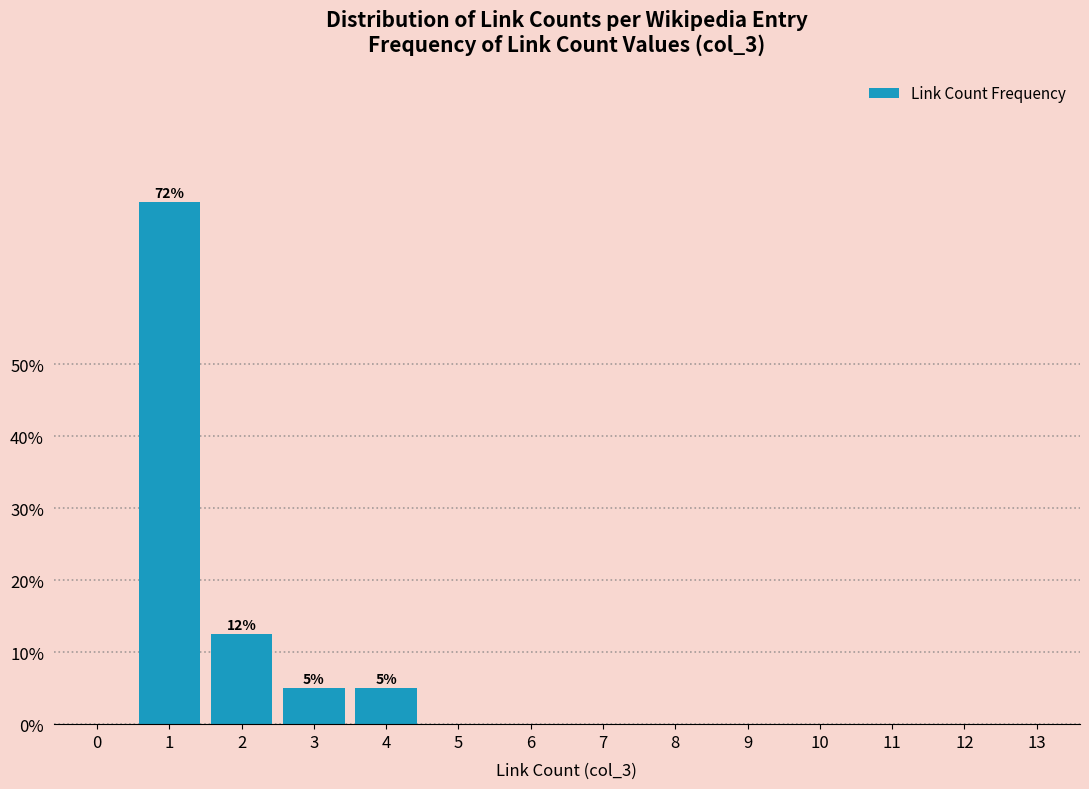

Reading left to right, list all the values displayed in this chart.

0=0.0	1=72.5	2=12.5	3=5.0	4=5.0	5=0.0	6=0.0	7=0.0	8=0.0	9=0.0	10=0.0	11=0.0	12=0.0	13=0.0